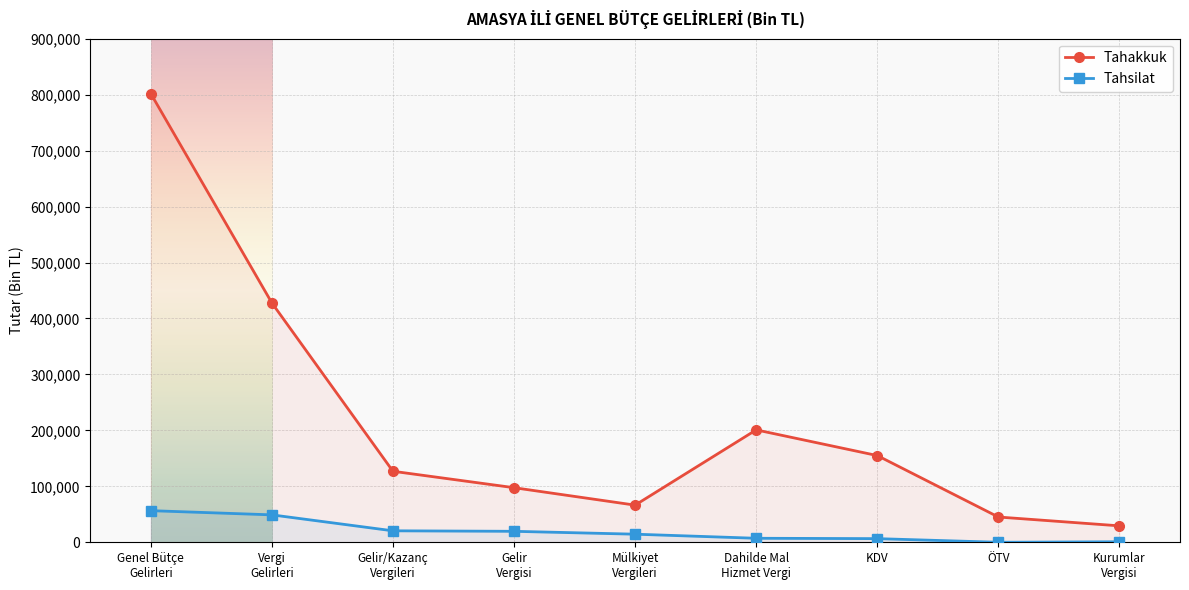

What is the sum of all Tahsilat values?

174668